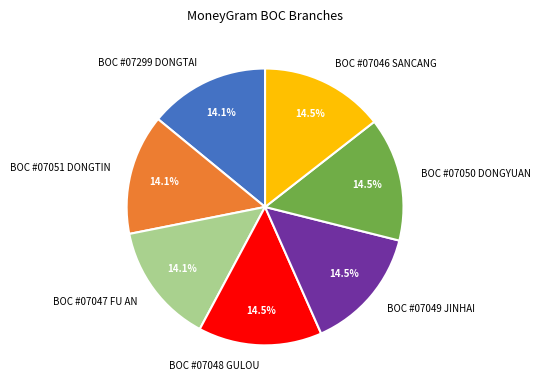

What percentage is NOT represented by BOC #07046 SANCANG?

85.5%